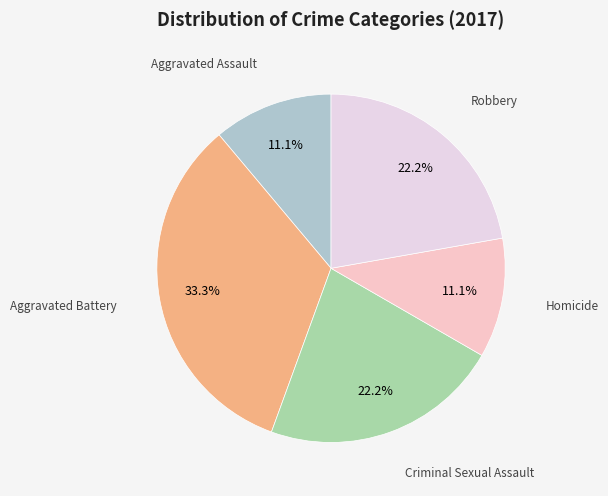

How many segments does this pie chart have?

5